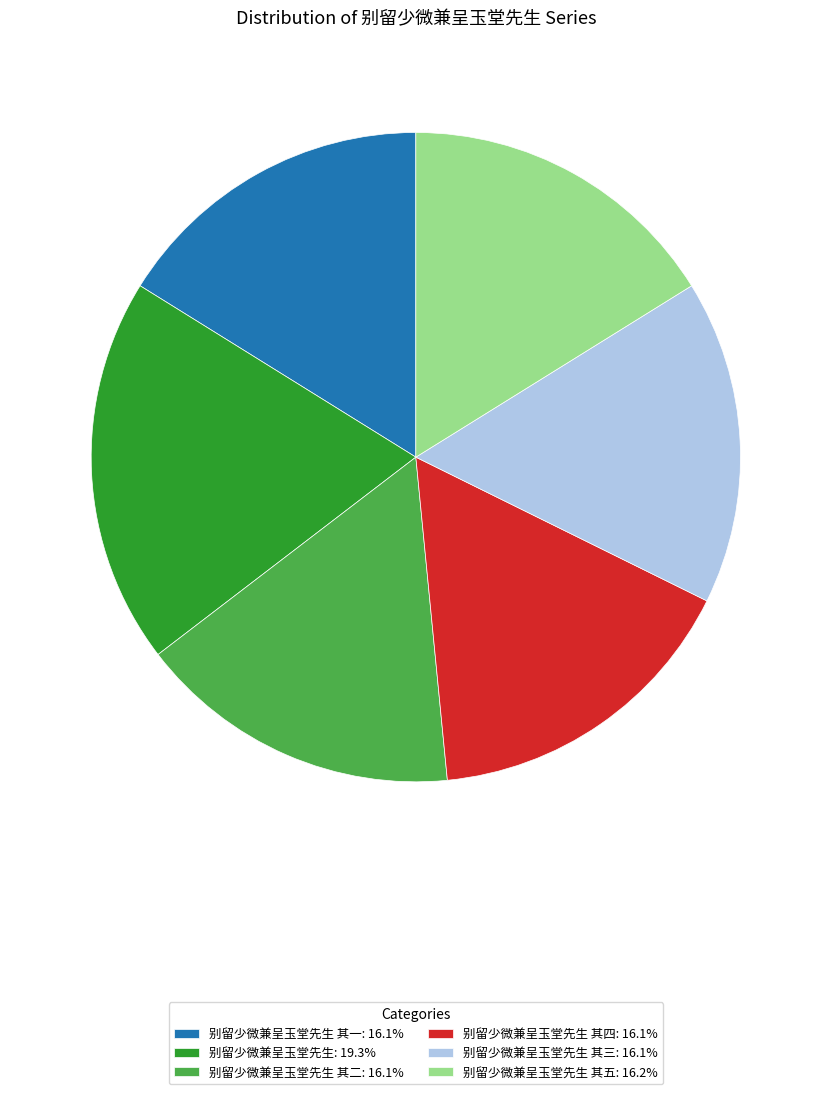

Do 别留少微兼呈玉堂先生 其三: 16.1% and 别留少微兼呈玉堂先生 其四: 16.1% together represent more than half of the pie?

No